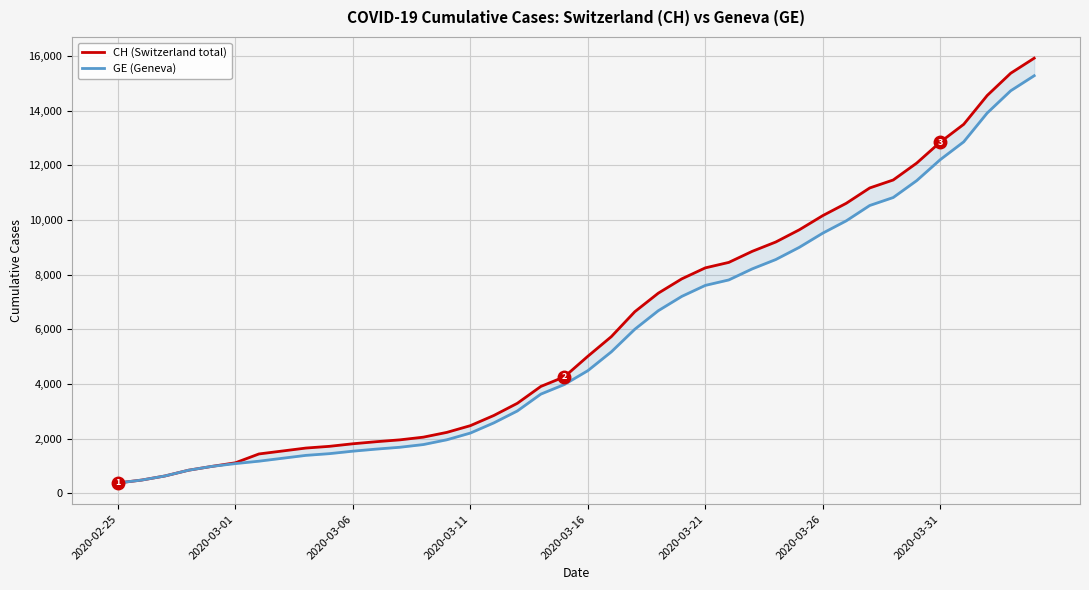

True or false: GE (Geneva) and CH (Switzerland total) cross at least once.

False